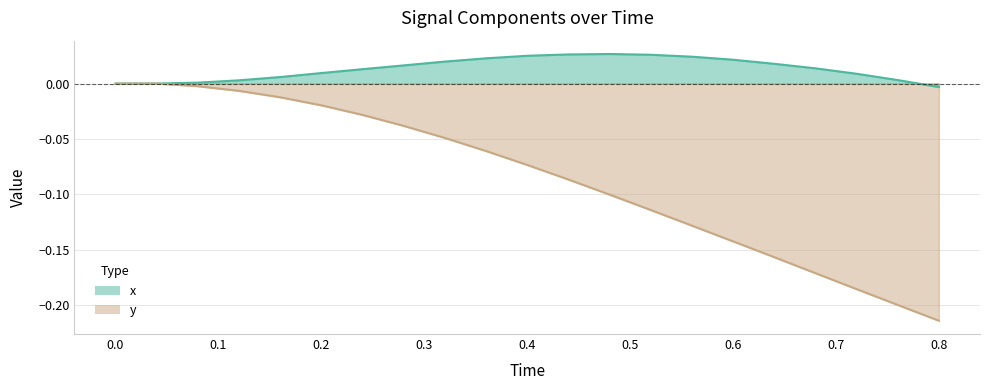

How many lines are shown in the chart?

2